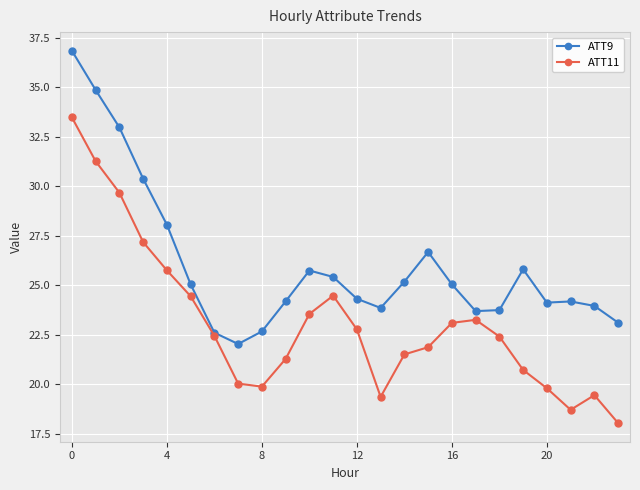

What is the minimum value for ATT11?

18.0